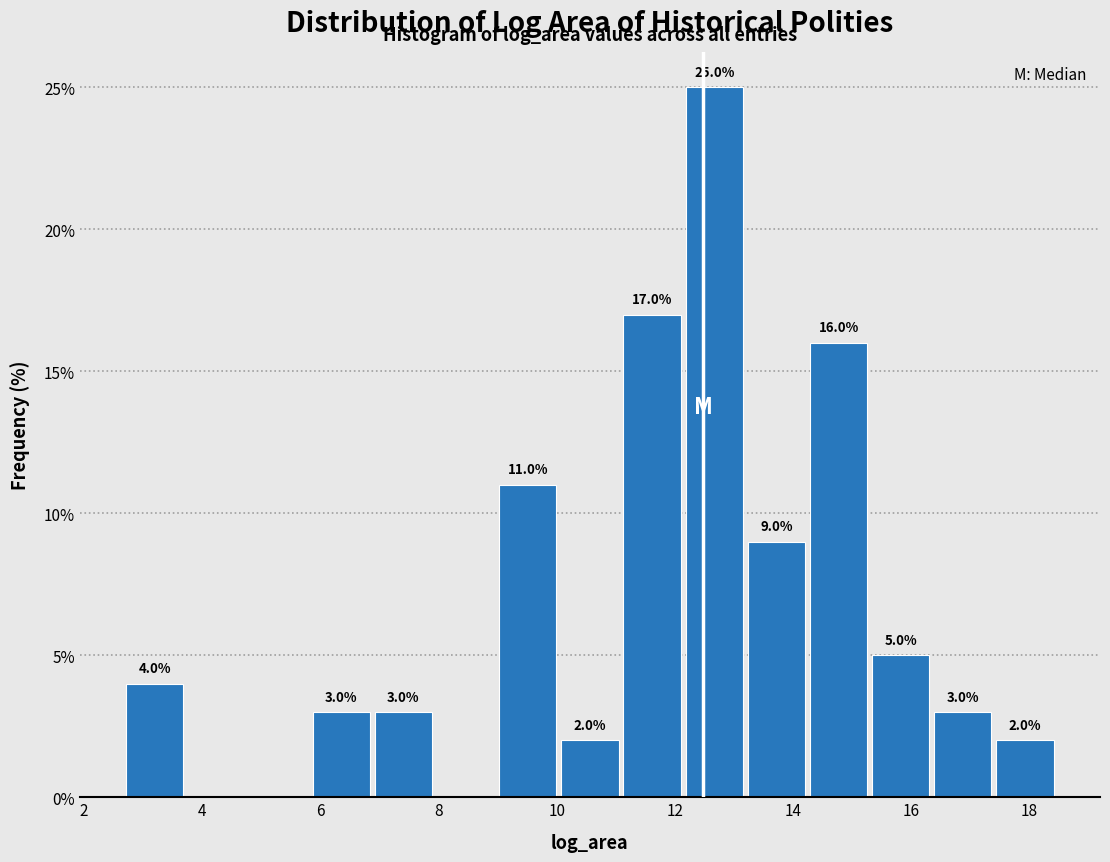

Which range on the x-axis has the tallest bar?

12.2 to 13.2